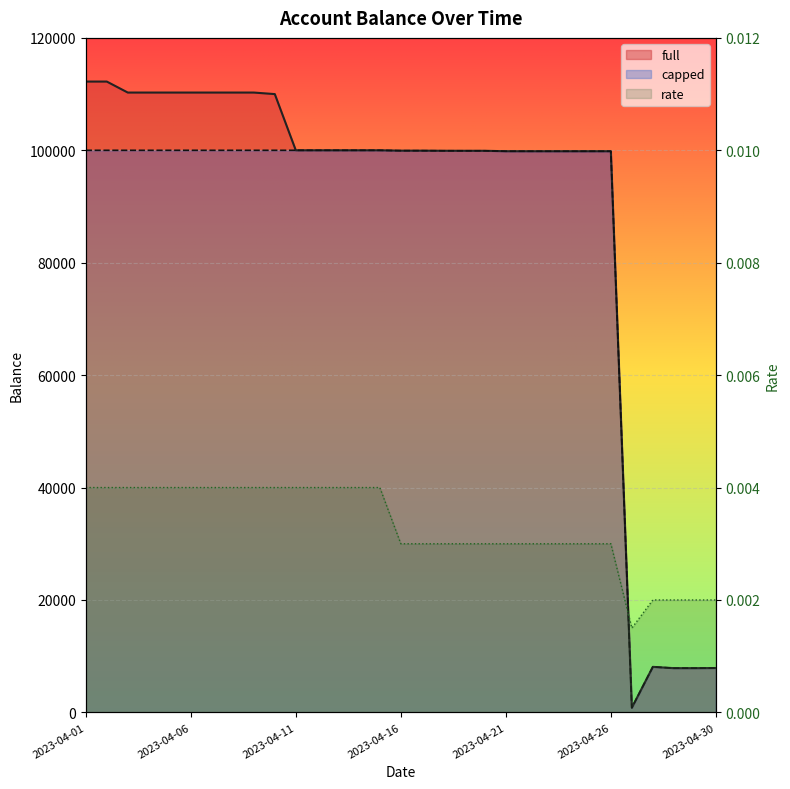

At how many categories does at least one series exceed 3236?

30